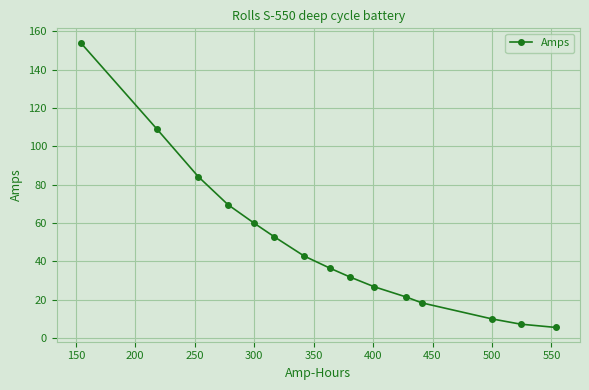

What is the maximum value shown in the chart?

154.1